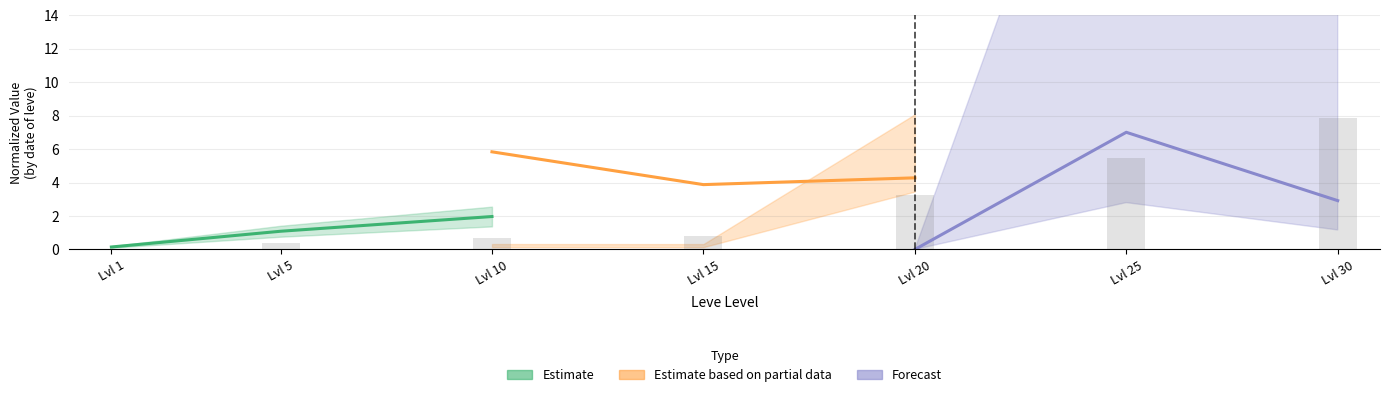

Rank the series by their average value, from lowest to highest.

Estimate, Forecast, Estimate based on partial data